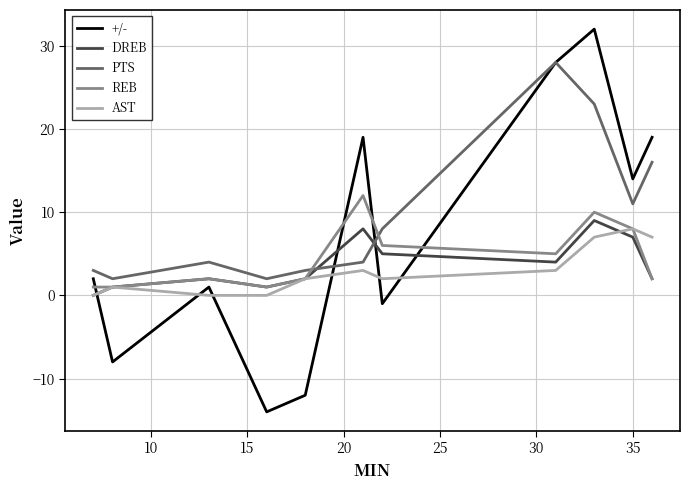

Which series has the widest spread of values?

+/-